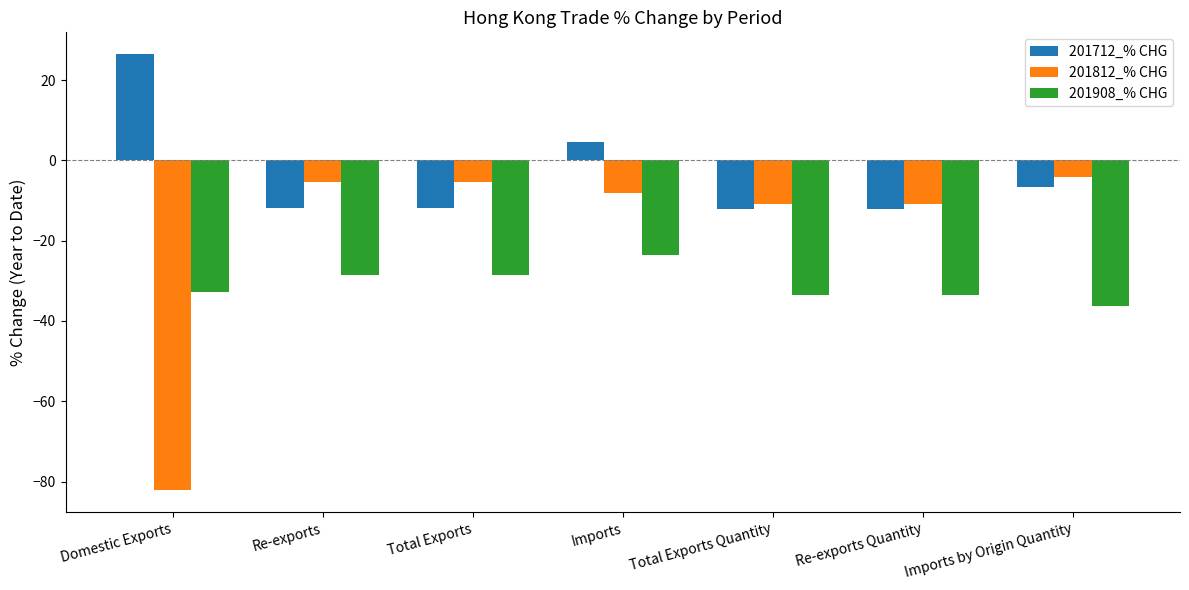

True or false: 201908_% CHG has a value of -28.5 at Re-exports.

True